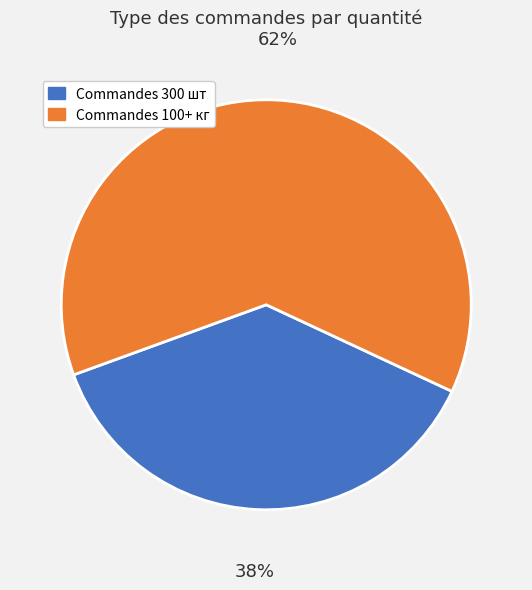

To the nearest percent, what is the average slice percentage?

50%